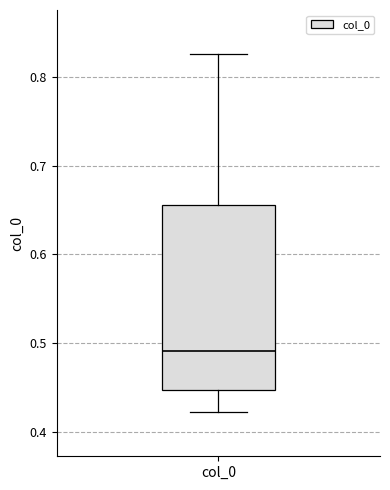

Where is the lower edge of the box for col_0 on the y-axis? The values are not printed on the chart, so give them approximately, as read against the axis.

0.45